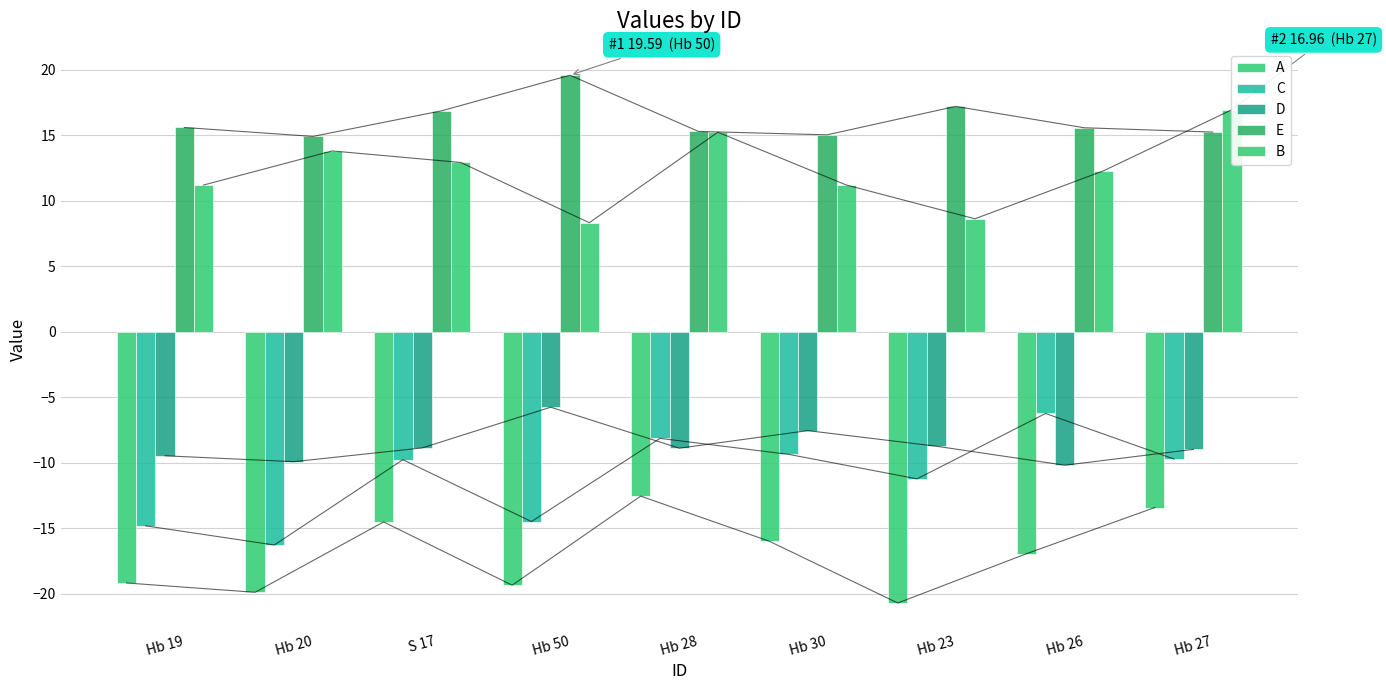

At which category is the sum across all series the highest?

Hb 28